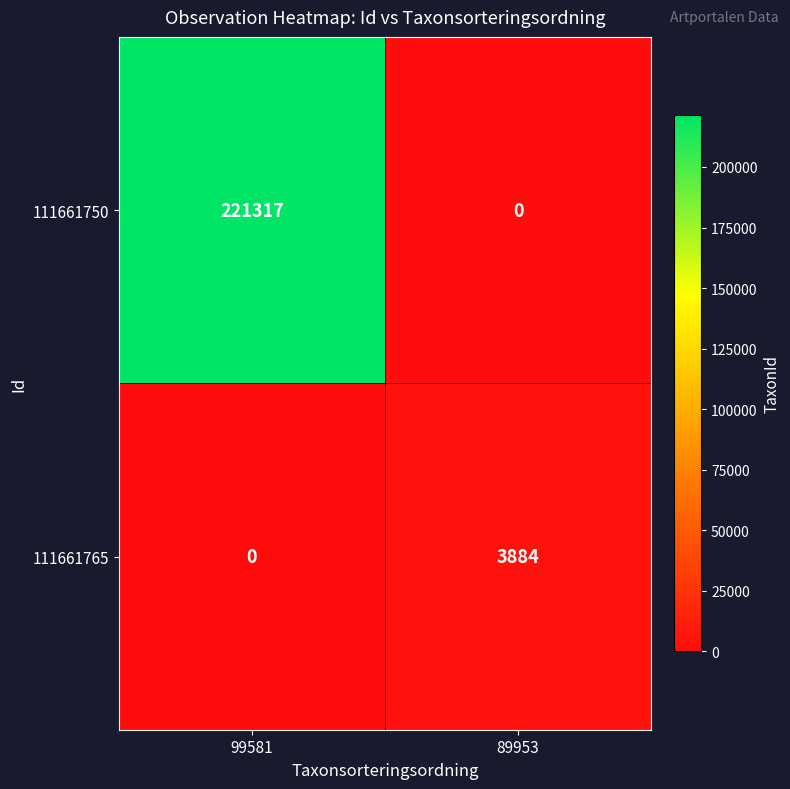

True or false: 111661765 has a value of 0 at 99581.

True